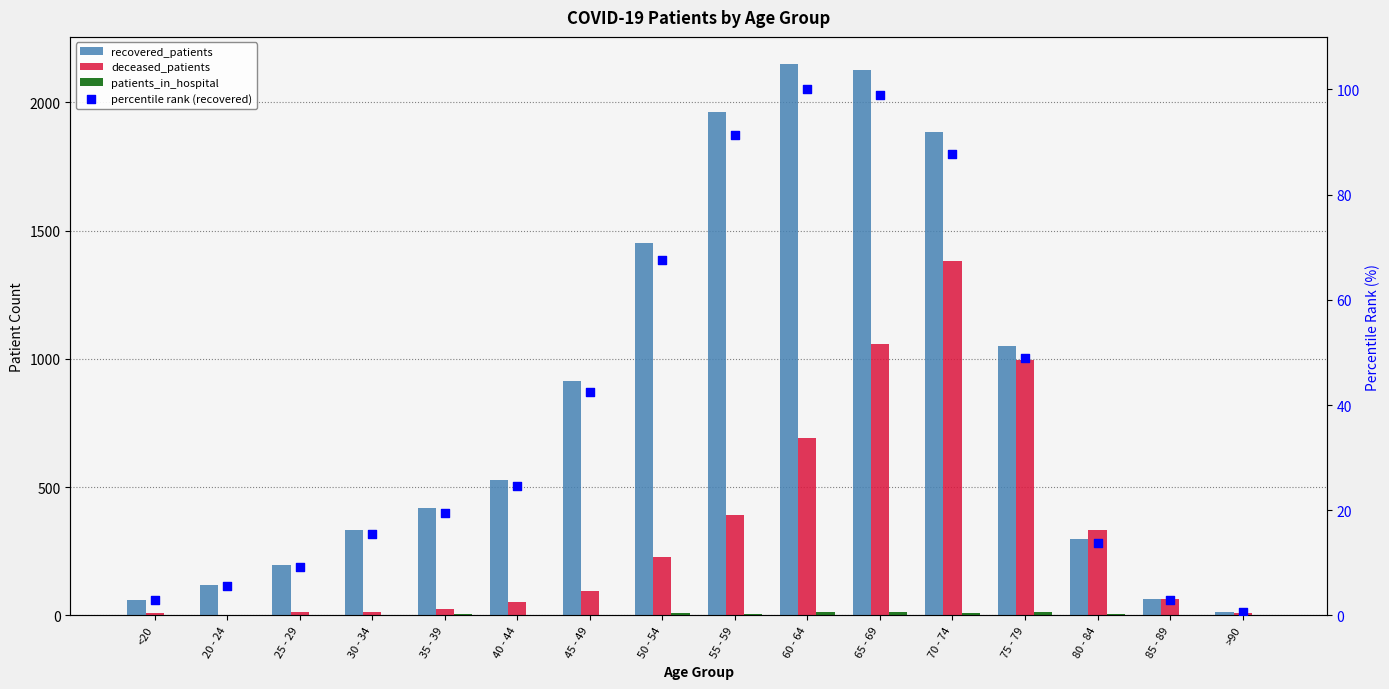

Which series reaches the minimum Y coordinate?

patients_in_hospital